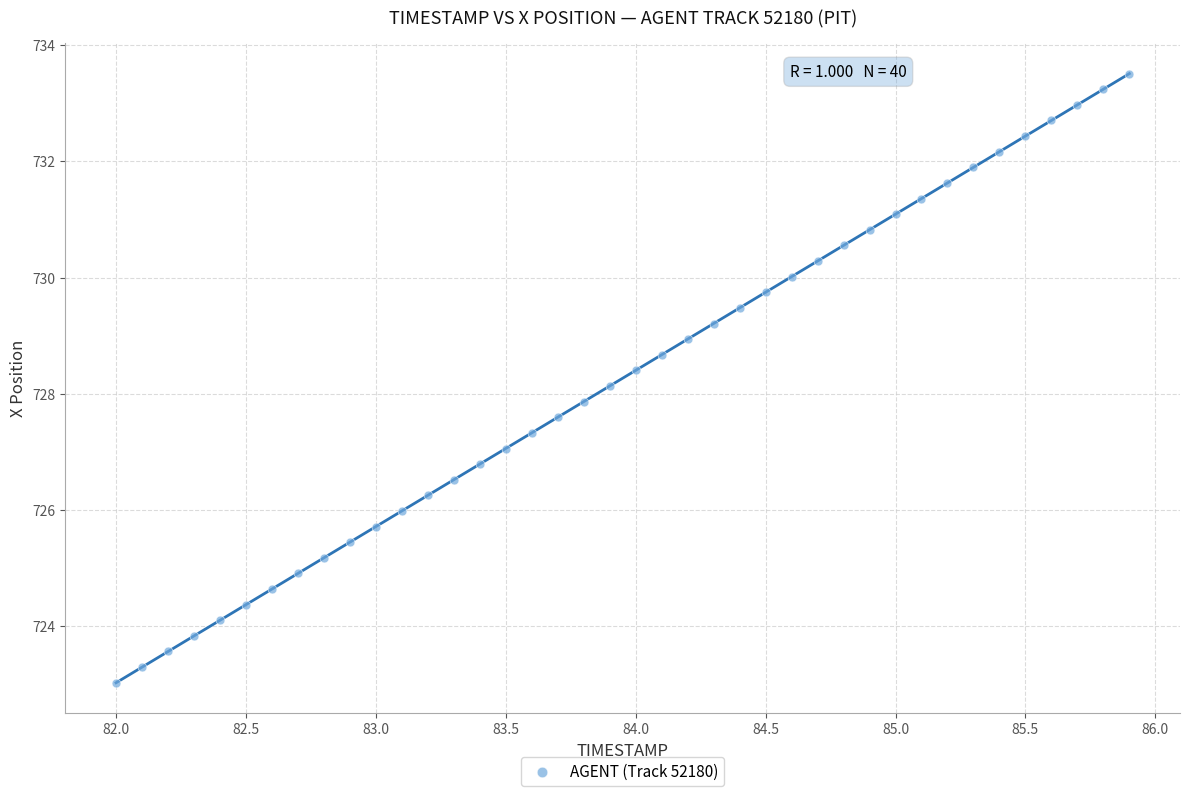

What is the range of Y values (max minus min)?

10.5